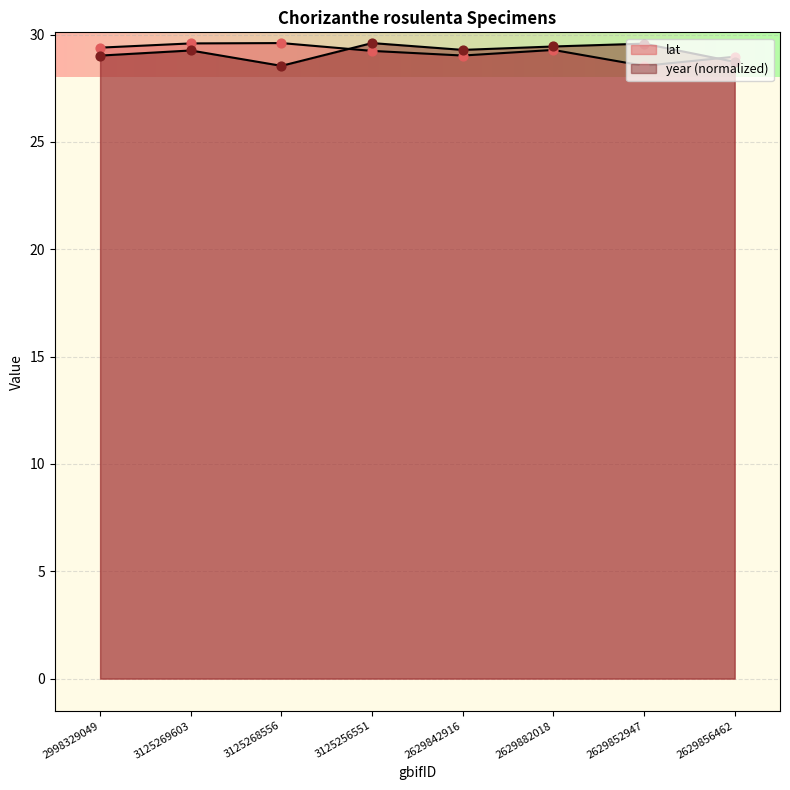

Which series has the largest total across all categories?

lat